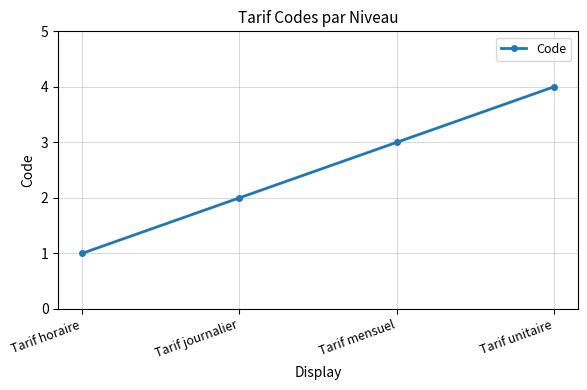

How many values are below 3?

2